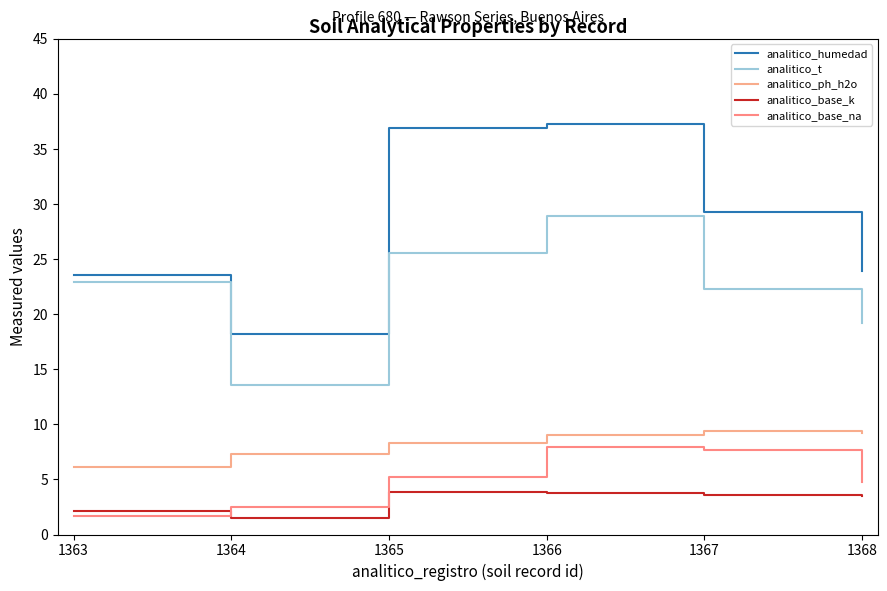

True or false: analitico_t and analitico_base_k cross at least once.

False